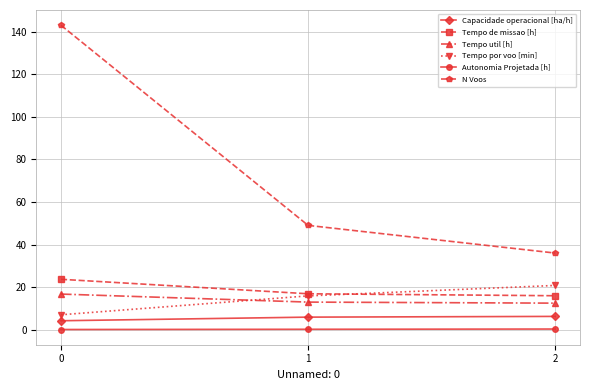

What is the difference between the Capacidade operacional [ha/h] values at 0 and 1?

1.7